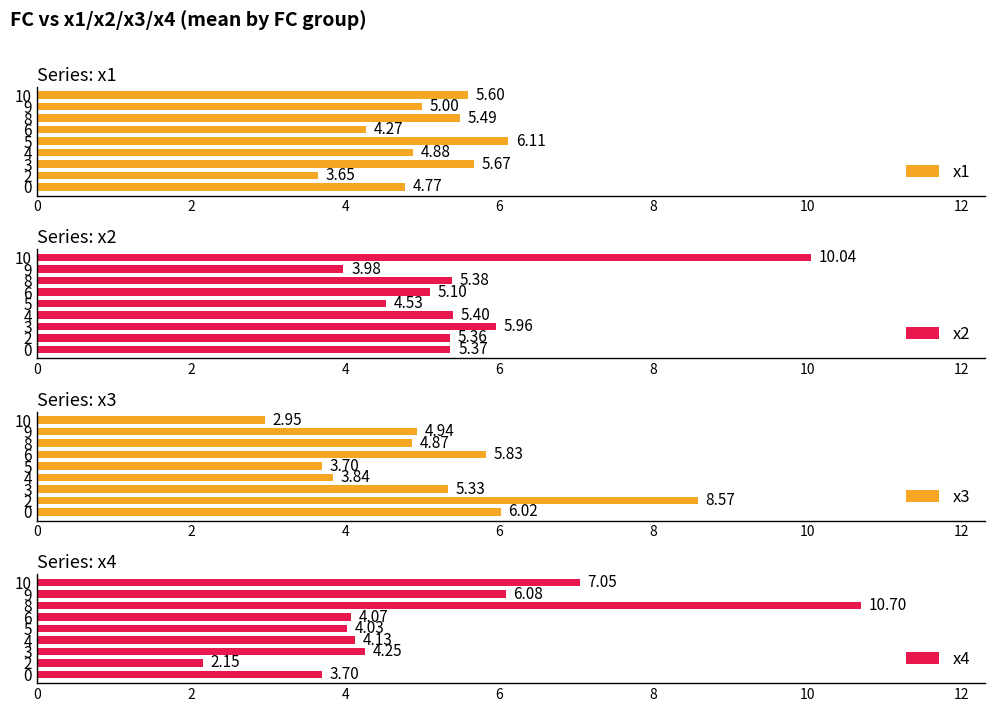

Count the number of data series in this chart.

4